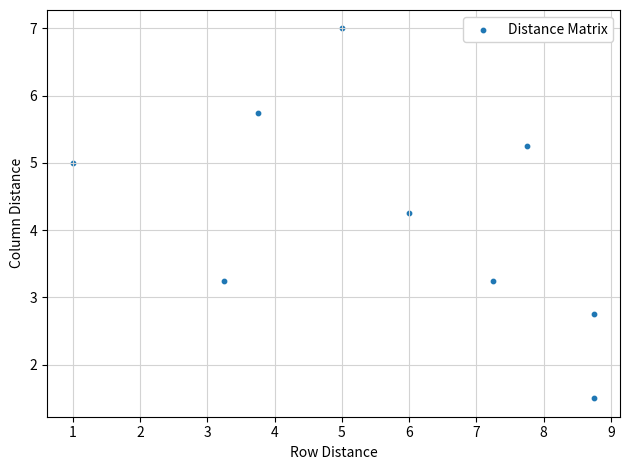

What is the average X value?

5.7